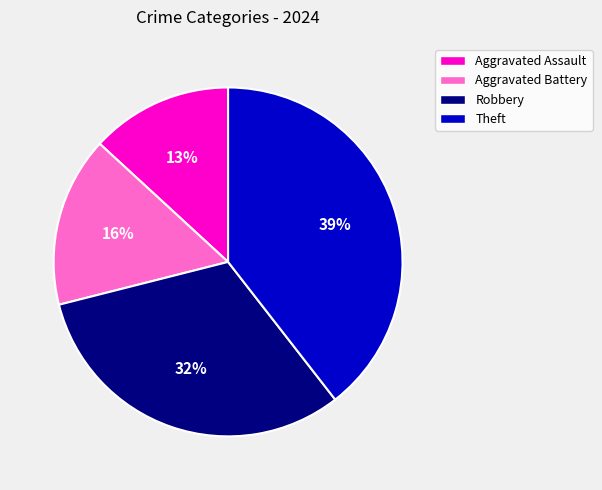

To the nearest percent, what is the difference between the largest and smallest slice percentages?

26%